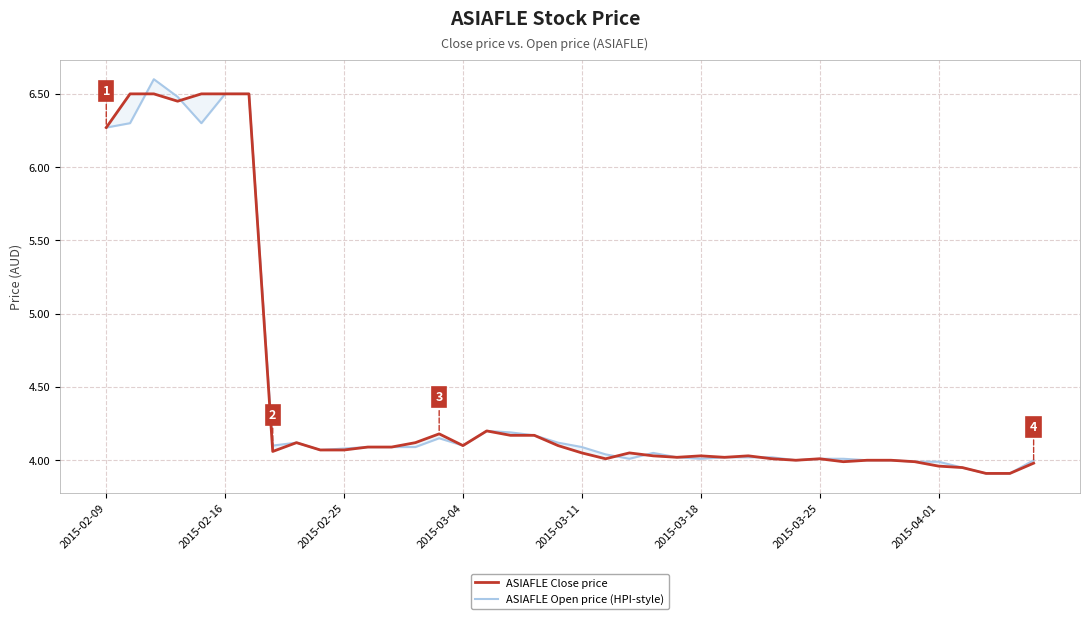

Does the chart display data point markers on the line(s)?

No